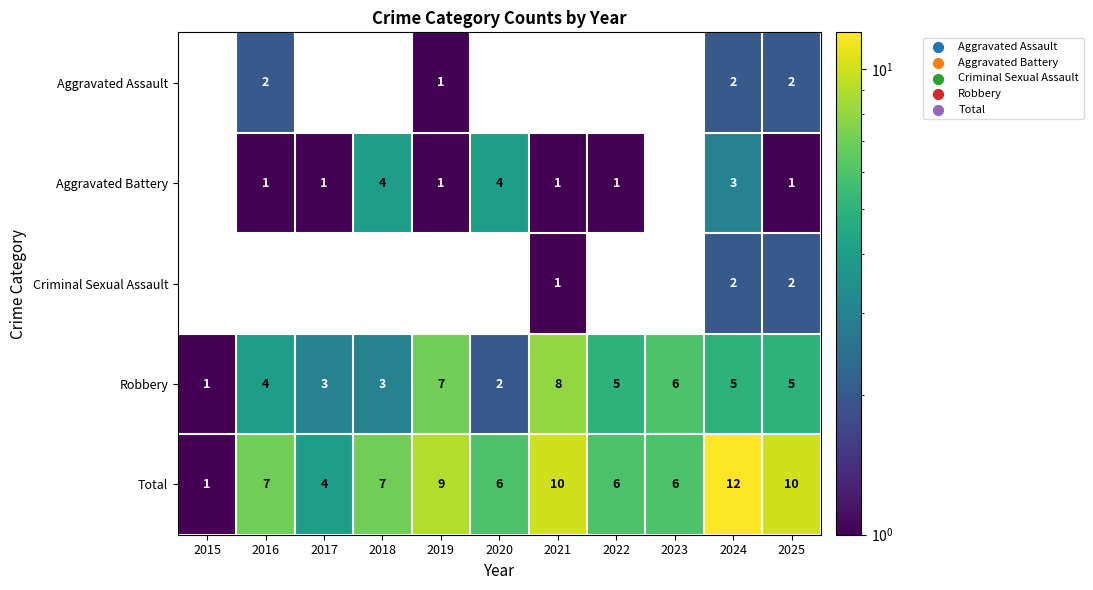

Is it true that Robbery equals 7 at 2019?

True